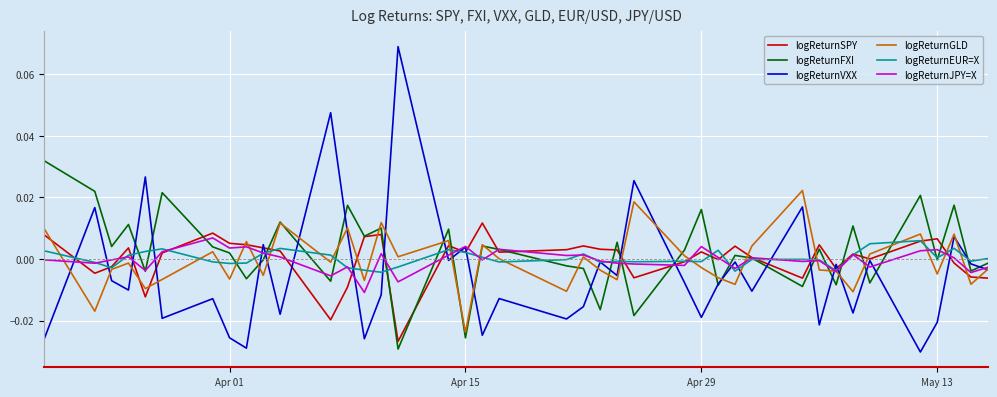

Which series has the largest range (max minus min)?

logReturnVXX